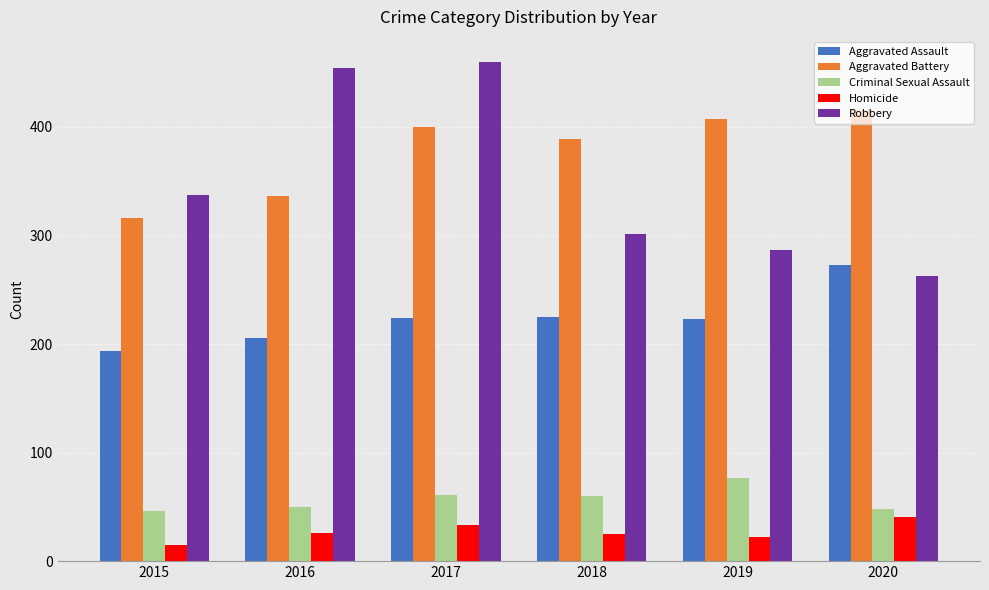

The value of Aggravated Assault at 2017 is 224. True or false?

True